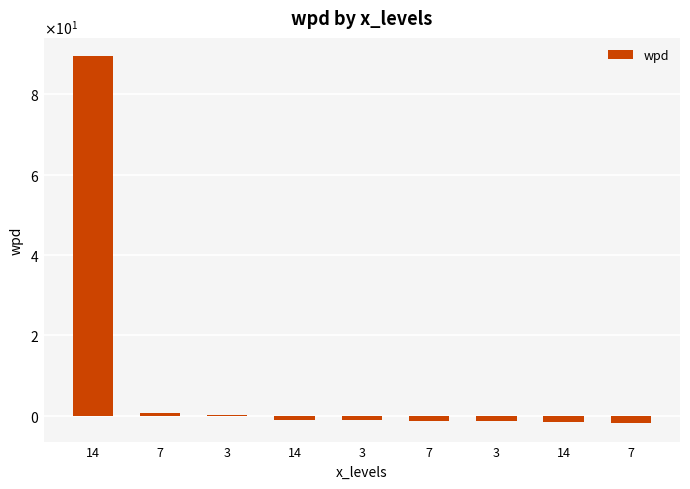

List the labels in order of value, largest first.

14, 7, 3, 14, 3, 7, 3, 14, 7